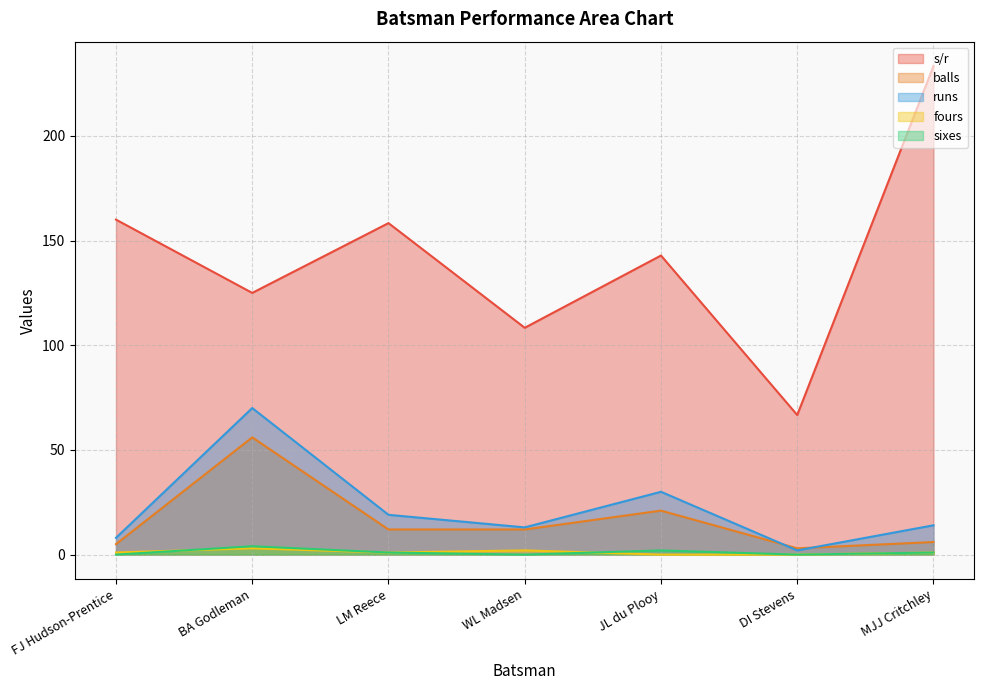

How many distinct data groups are displayed?

5